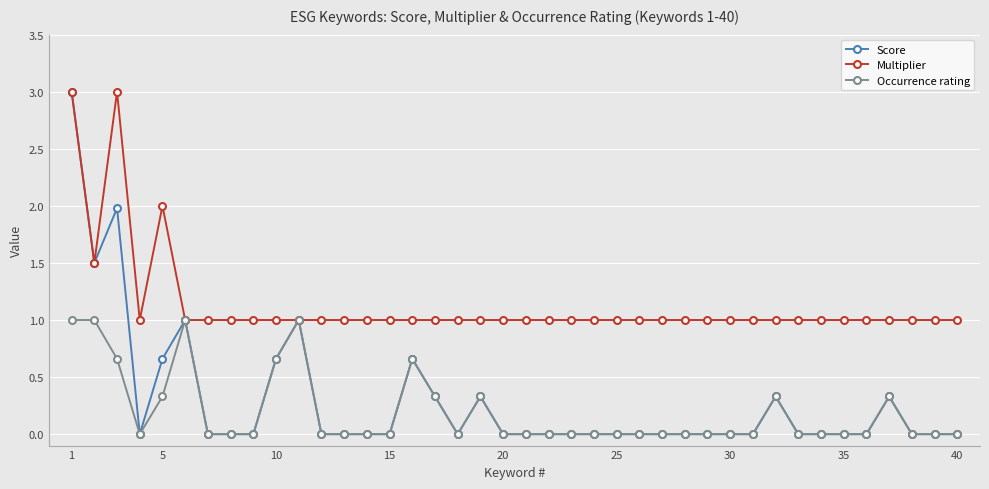

Which series has the largest total across all categories?

Multiplier